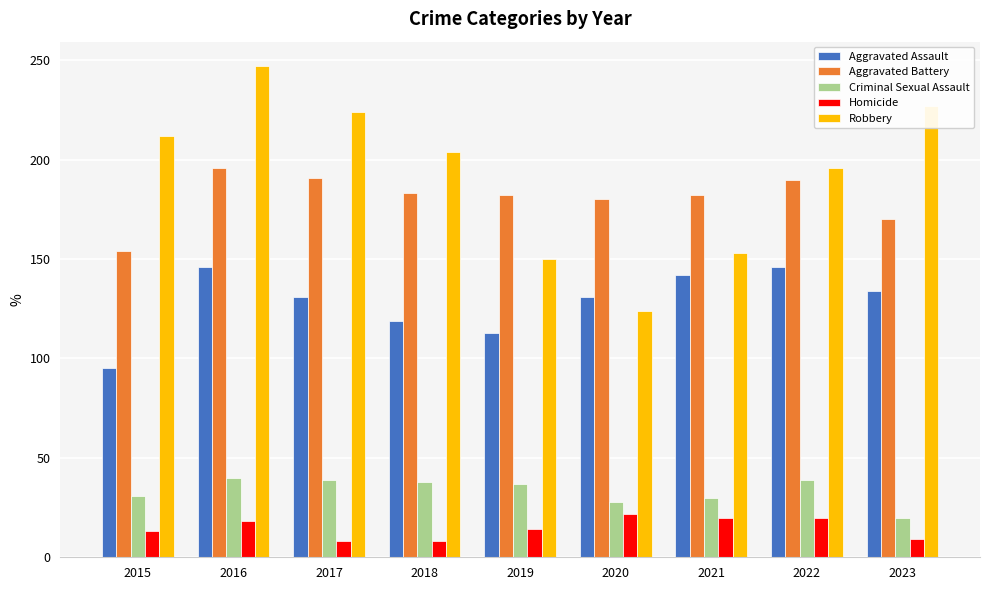

At 2020, list the series in order from smallest to largest.

Homicide, Criminal Sexual Assault, Robbery, Aggravated Assault, Aggravated Battery